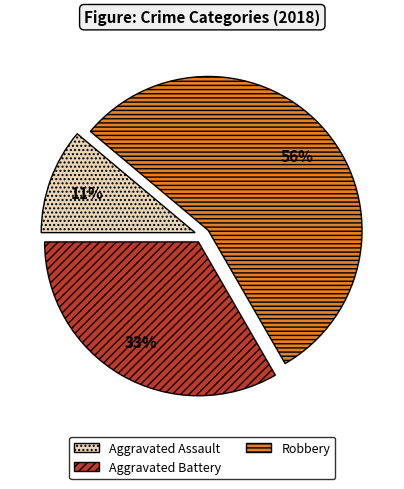

To the nearest percent, what is the average slice percentage?

33%